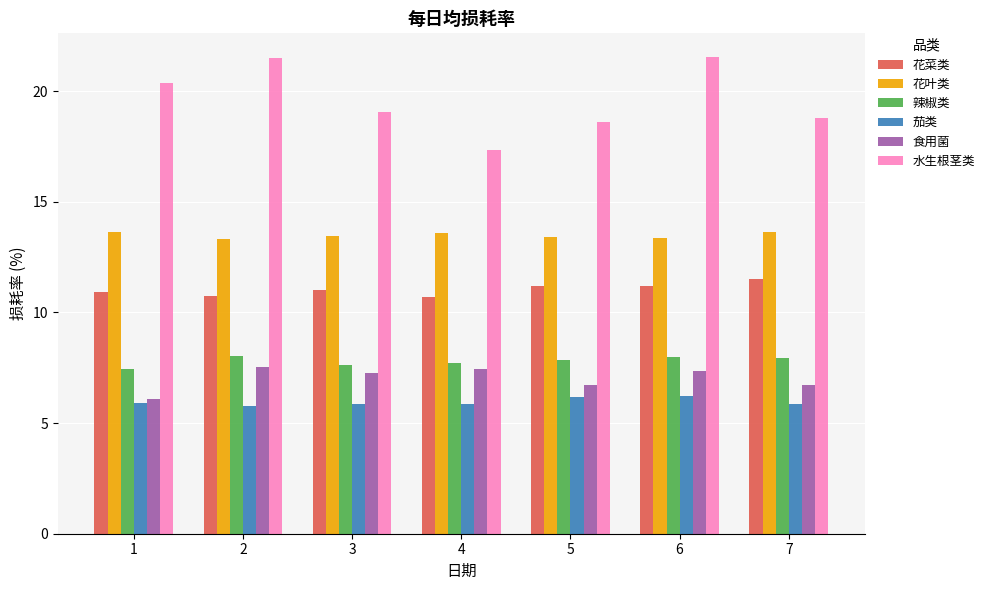

True or false: 水生根茎类 has a value of 32.2 at 2.

False